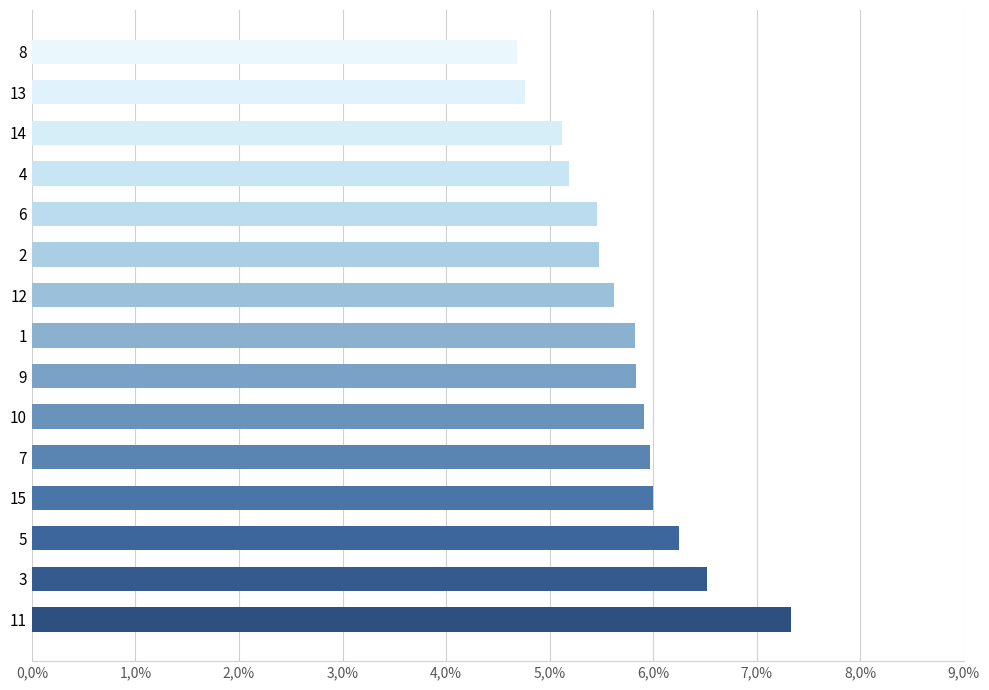

Does the chart contain any negative values?

No